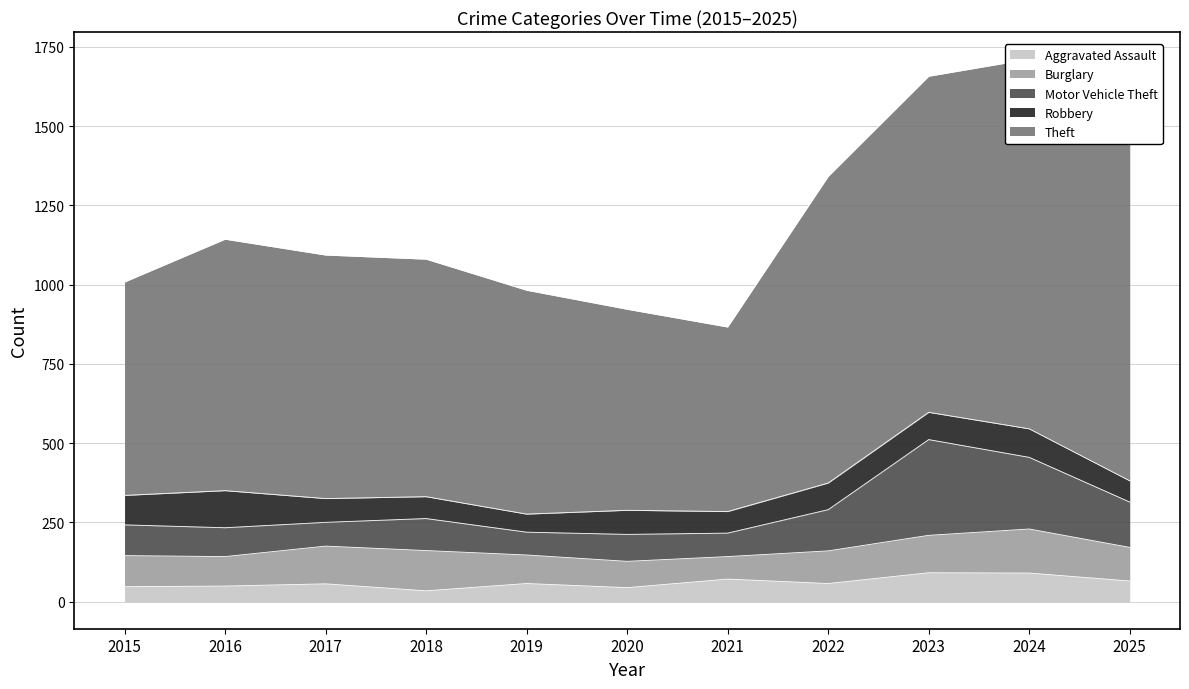

The value of Aggravated Assault at 2015 is 47. True or false?

True